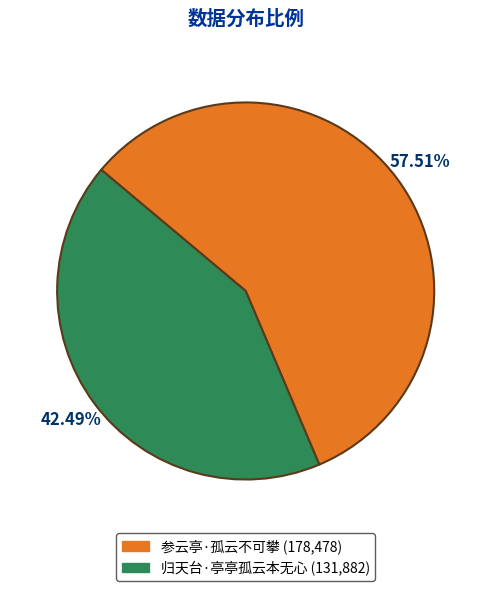

What is the smallest slice in the pie chart?

归天台·亭亭孤云本无心